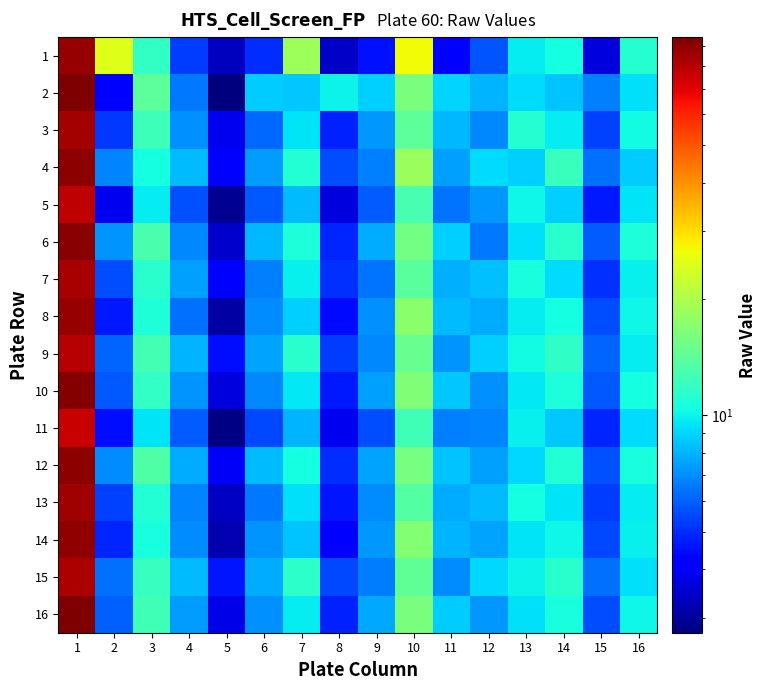

Reading right to left, what are all the values shown in this chart?

1: 16=11.2	15=3.7	14=10.5	13=9.7	12=5.7	11=4.1	10=26.6	9=4.6	8=3.5	7=18.7	6=5.0	5=3.4	4=5.3	3=11.8	2=24.8	1=87.9
2: 16=9.4	15=6.7	14=8.5	13=9.2	12=8.1	11=9.0	10=16.0	9=8.8	8=10.0	7=8.6	6=8.7	5=2.7	4=6.6	3=14.1	2=4.3	1=95.1
3: 16=10.3	15=5.4	14=9.7	13=11.2	12=6.9	11=8.1	10=14.2	9=7.3	8=4.8	7=9.5	6=6.2	5=3.9	4=7.1	3=12.3	2=5.2	1=85.0
4: 16=8.7	15=6.3	14=12.1	13=8.8	12=9.2	11=7.5	10=18.5	9=6.7	8=5.6	7=11.0	6=7.4	5=4.1	4=8.3	3=10.5	2=6.8	1=90.0
5: 16=9.5	15=4.7	14=8.9	13=10.1	12=7.3	11=6.4	10=12.8	9=5.9	8=3.7	7=8.2	6=5.8	5=2.9	4=5.7	3=9.8	2=3.9	1=78.0
6: 16=10.8	15=5.9	14=11.3	13=9.4	12=6.5	11=8.8	10=15.6	9=7.8	8=4.9	7=10.7	6=8.1	5=3.5	4=6.9	3=13.1	2=7.2	1=92.0
7: 16=9.9	15=5.1	14=9.2	13=10.6	12=8.4	11=7.9	10=13.9	9=6.4	8=5.1	7=9.9	6=6.7	5=4.3	4=7.5	3=11.4	2=5.6	1=83.0
8: 16=10.1	15=5.6	14=10.5	13=9.8	12=7.8	11=8.3	10=17.2	9=7.1	8=4.4	7=8.8	6=7.0	5=3.1	4=6.3	3=10.9	2=4.7	1=88.0
9: 16=9.7	15=6.1	14=11.7	13=10.3	12=8.9	11=7.2	10=14.8	9=6.9	8=5.3	7=11.3	6=7.6	5=4.5	4=8.0	3=12.7	2=6.1	1=80.0
10: 16=10.4	15=5.8	14=10.8	13=9.6	12=7.1	11=8.6	10=16.4	9=7.5	8=4.7	7=9.6	6=6.9	5=3.7	4=7.2	3=11.8	2=5.8	1=93.0
11: 16=9.2	15=4.9	14=8.6	13=9.9	12=6.8	11=6.7	10=12.5	9=5.6	8=3.9	7=8.0	6=5.5	5=2.8	4=5.9	3=9.5	2=4.5	1=76.0
12: 16=10.6	15=5.7	14=11.0	13=9.1	12=7.5	11=8.5	10=15.9	9=7.6	8=5.0	7=10.4	6=8.3	5=4.0	4=7.8	3=13.4	2=7.0	1=91.0
13: 16=9.8	15=5.3	14=9.5	13=10.4	12=8.2	11=7.8	10=13.5	9=7.0	8=4.6	7=9.3	6=6.5	5=3.4	4=6.8	3=11.1	2=5.4	1=86.0
14: 16=9.9	15=5.5	14=10.2	13=9.5	12=7.6	11=8.0	10=16.8	9=7.3	8=4.2	7=8.5	6=7.2	5=3.2	4=7.0	3=10.6	2=4.9	1=89.0
15: 16=9.4	15=6.3	14=11.4	13=10.0	12=9.1	11=7.0	10=14.4	9=6.6	8=5.5	7=11.5	6=7.8	5=4.6	4=8.2	3=12.0	2=6.3	1=82.0
16: 16=10.2	15=5.6	14=10.6	13=9.3	12=7.3	11=8.7	10=16.0	9=7.7	8=4.8	7=9.8	6=7.1	5=3.8	4=7.4	3=12.5	2=6.0	1=94.0